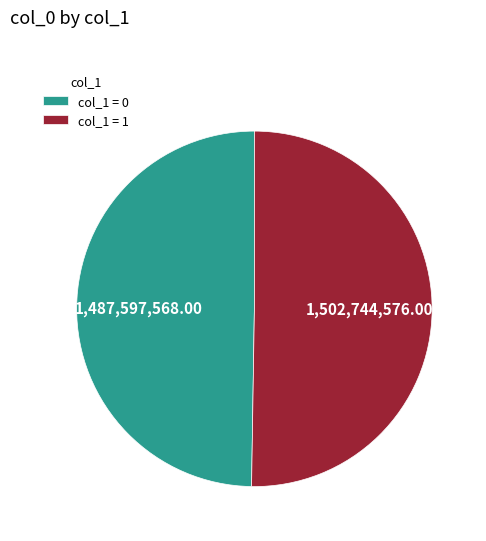

Rank the categories by value from highest to lowest.

col_1 = 1, col_1 = 0